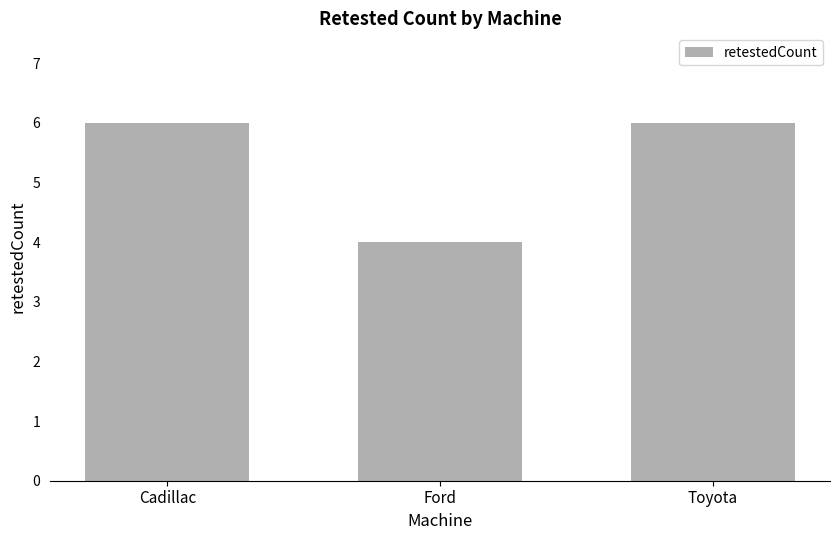

Is it true that the value at Ford is 6?

False